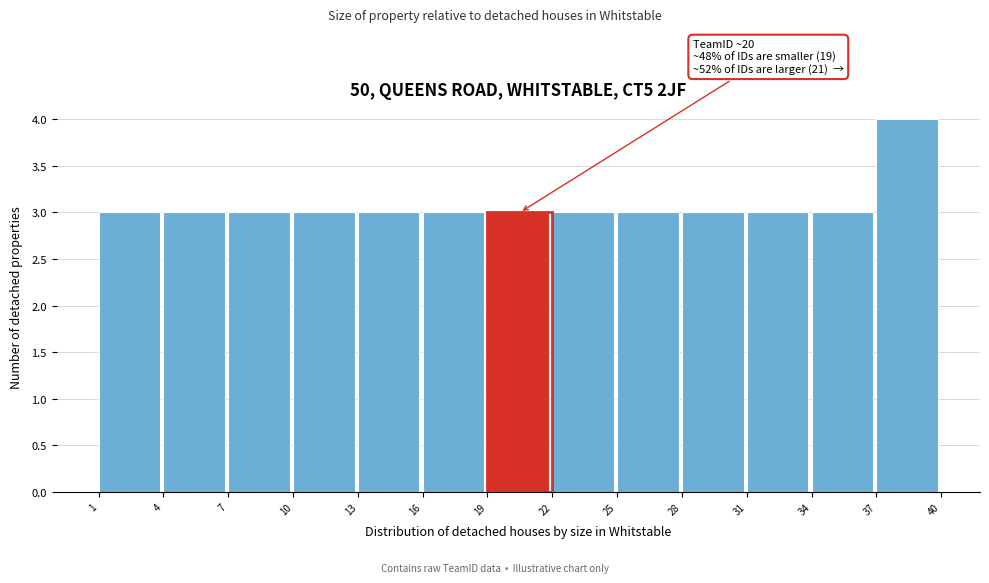

Which range on the x-axis has the tallest bar?

37 to 40